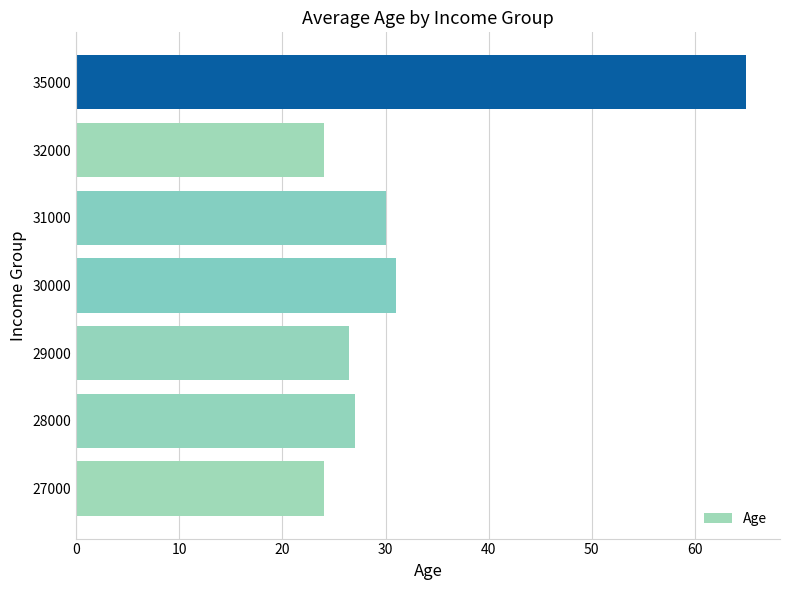

What is the change in value from 27000 to 30000?

+7.0